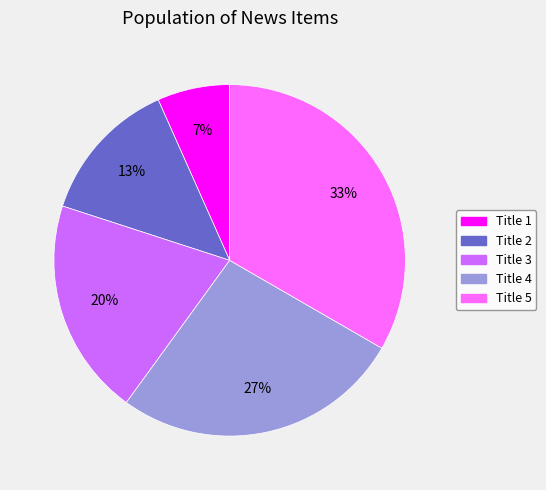

Is Title 2 the majority of the pie?

No